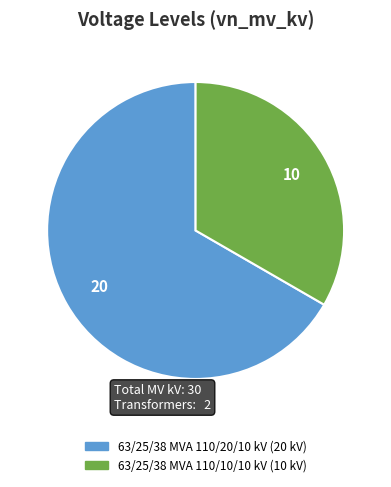

Is 63/25/38 MVA 110/20/10 kV the majority of the pie?

Yes